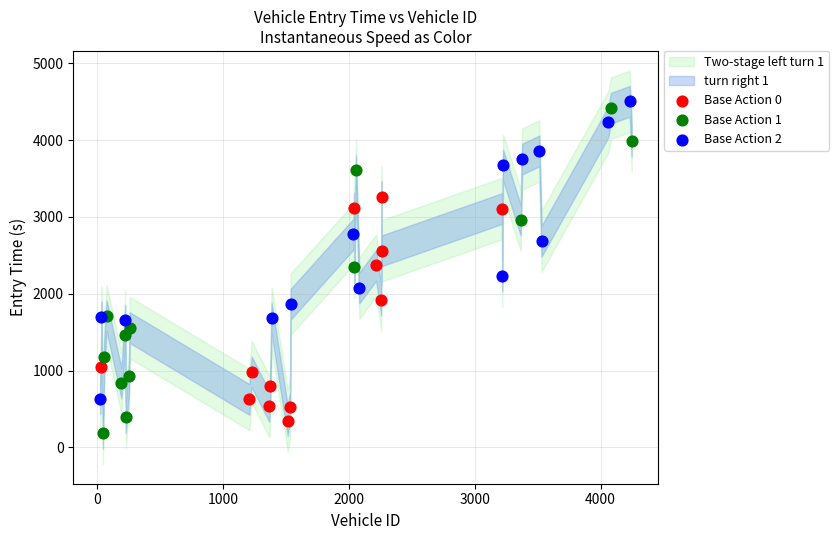

Which series has the widest spread of Y values?

Base Action 1